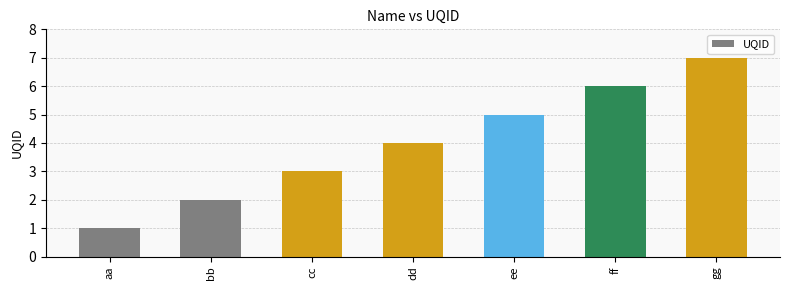

Reading left to right, list all the values displayed in this chart.

aa=1	bb=2	cc=3	dd=4	ee=5	ff=6	gg=7